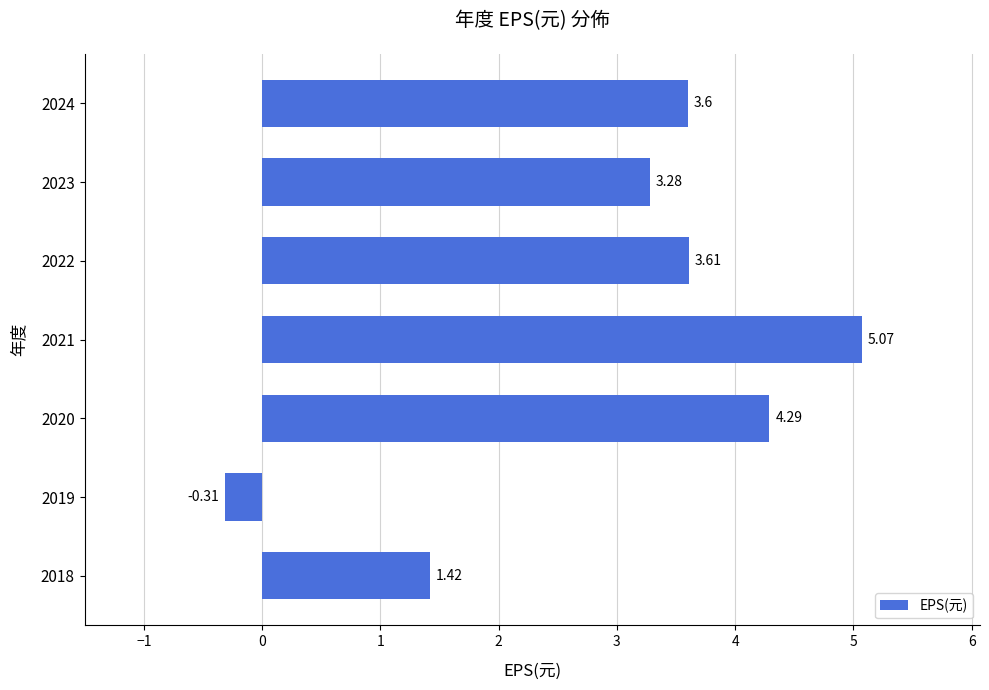

How many negative values are there?

1